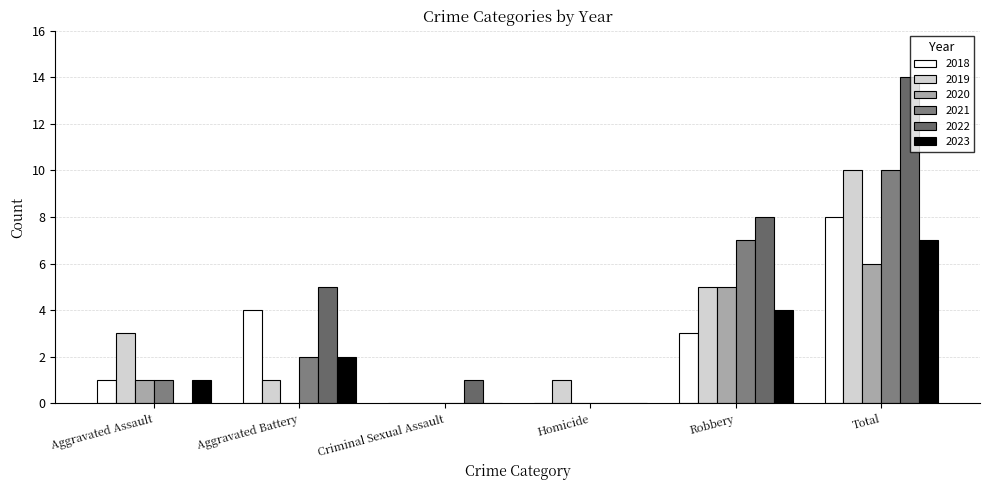

Are the bars grouped side by side (vs. stacked)?

Yes